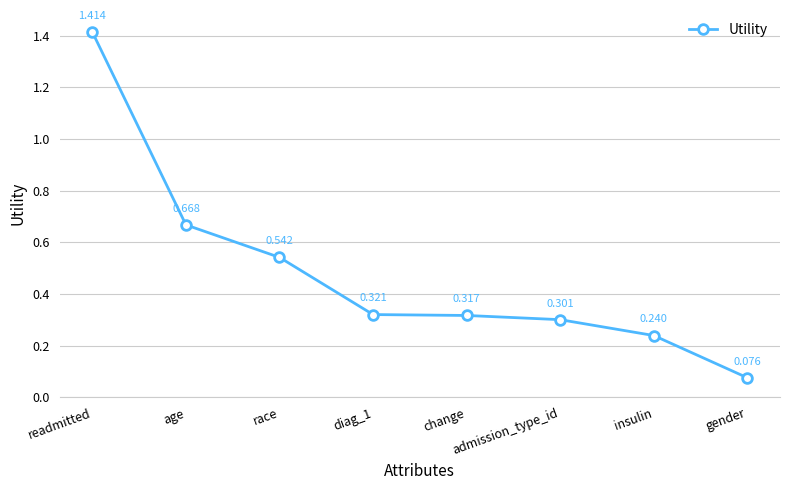

True or false: there are more than 0 points higher than both neighbors.

False